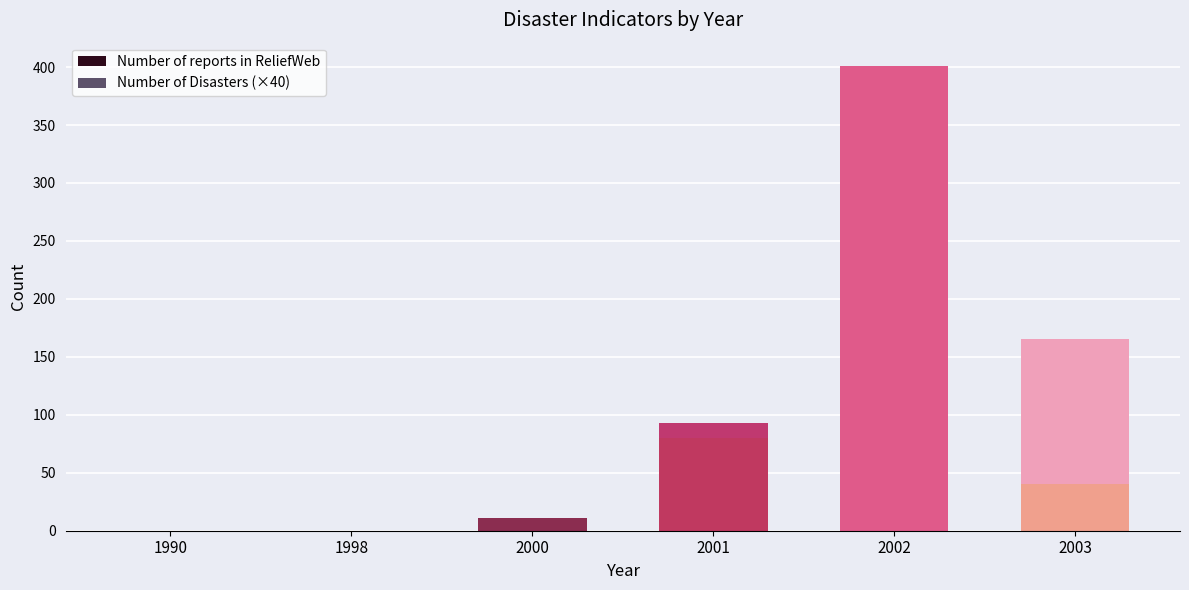

What are all the series names shown in the legend?

Number of Disasters, Number of reports in ReliefWeb